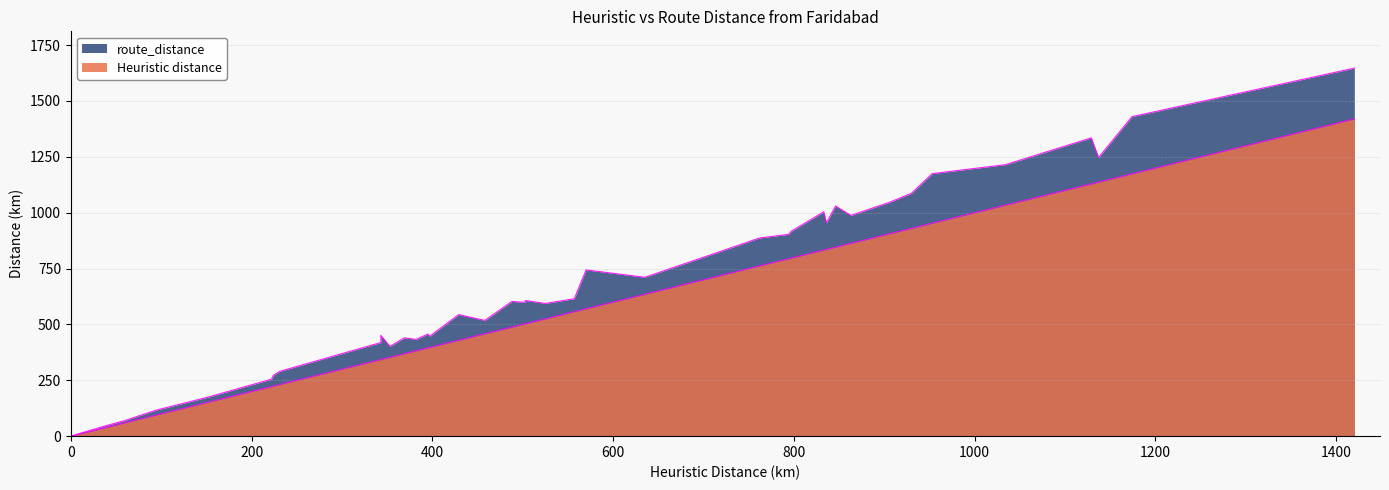

At how many categories does at least one series exceed 135?

36